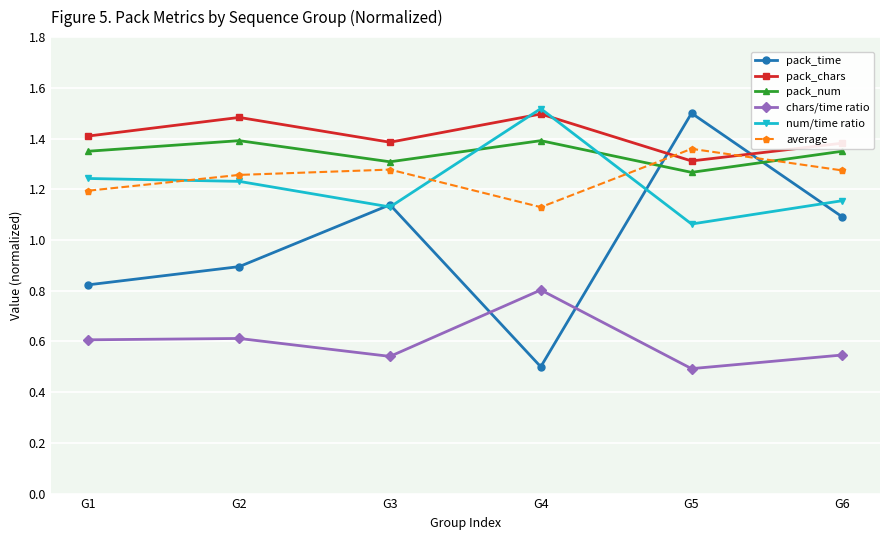

At G6, list the series in order from largest to smallest.

pack_chars, pack_num, average, num/time ratio, pack_time, chars/time ratio